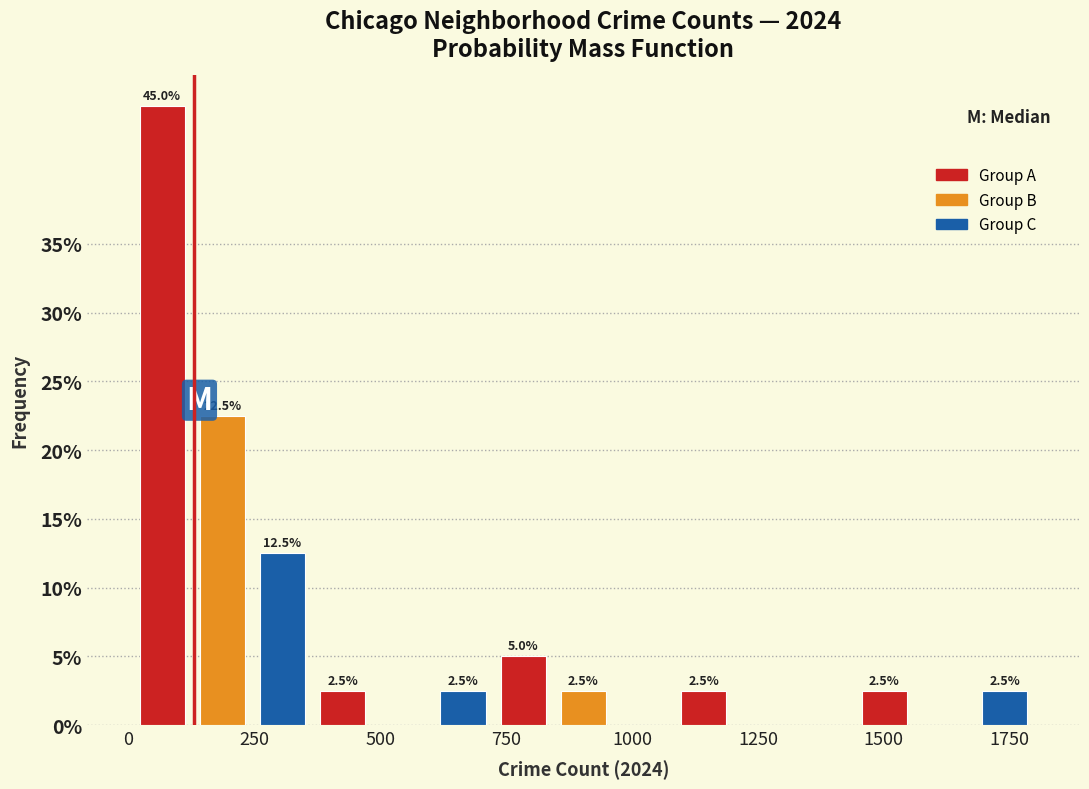

Read against the x-axis, roughly where is the centre of the tallest bar?

50